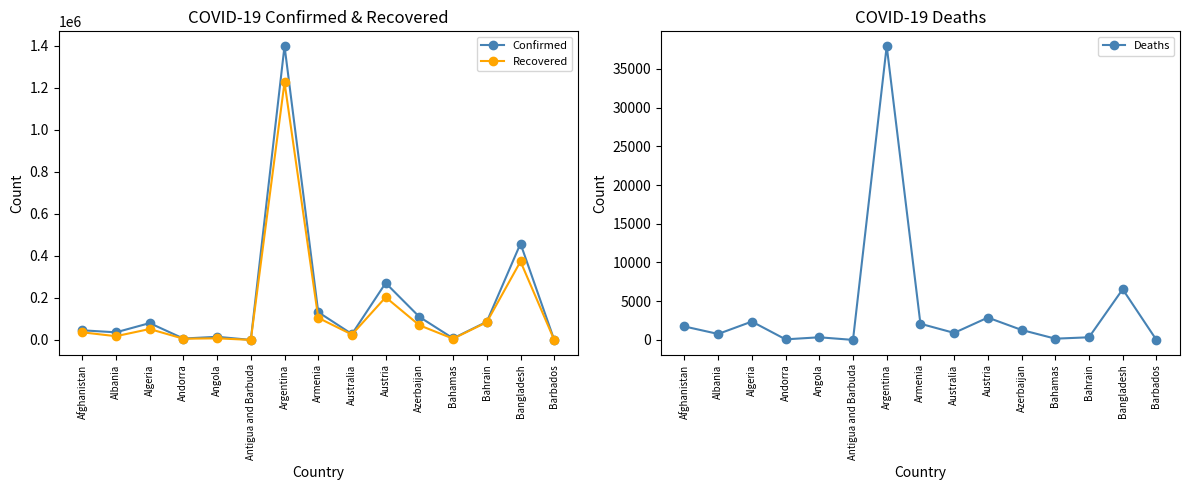

True or false: Deaths has more than 0 interior local peaks.

True